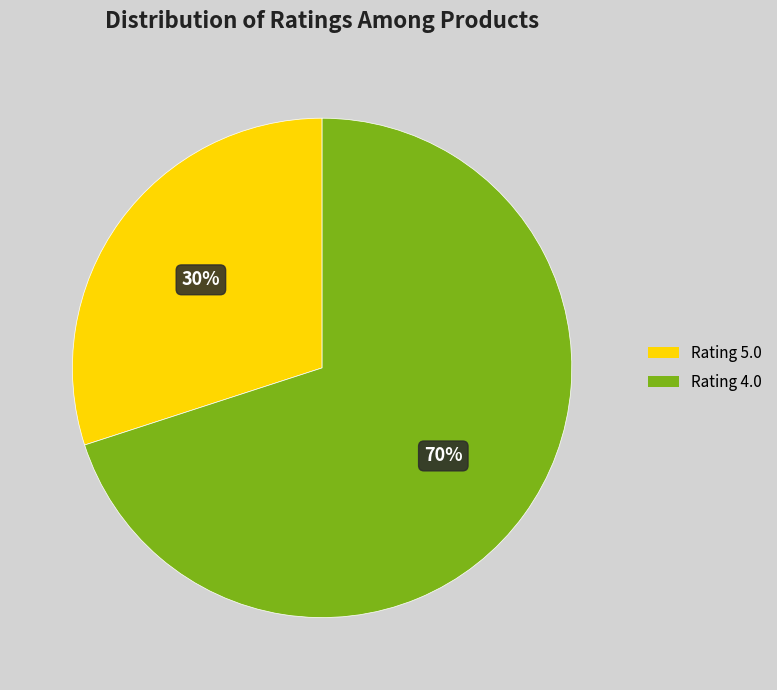

Is there any slice that represents more than half of the pie?

Yes